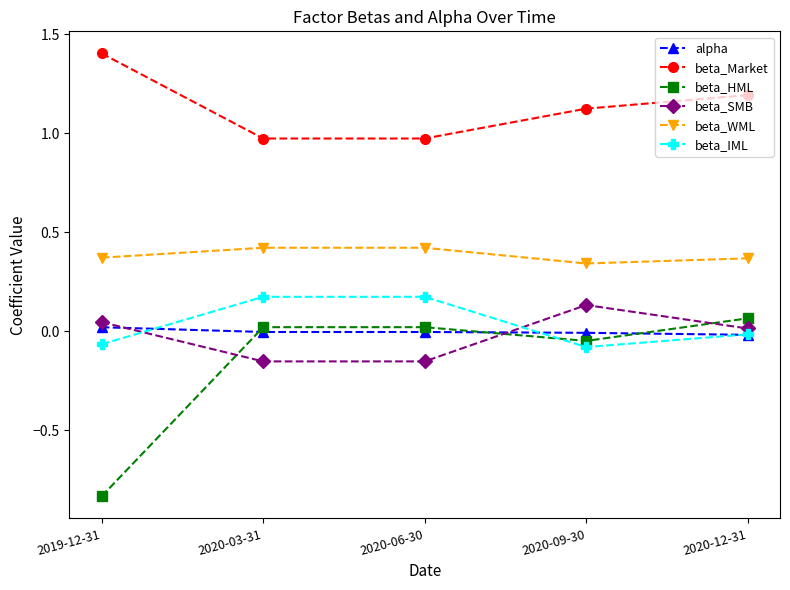

How many lines are shown in the chart?

6